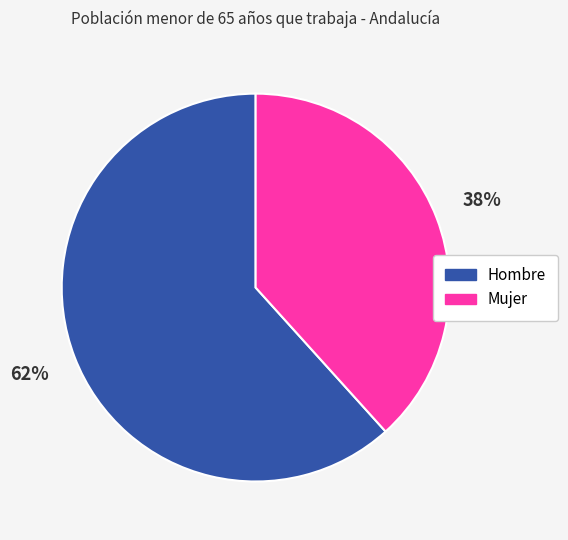

To the nearest percent, what percentage of the pie is Hombre?

62%